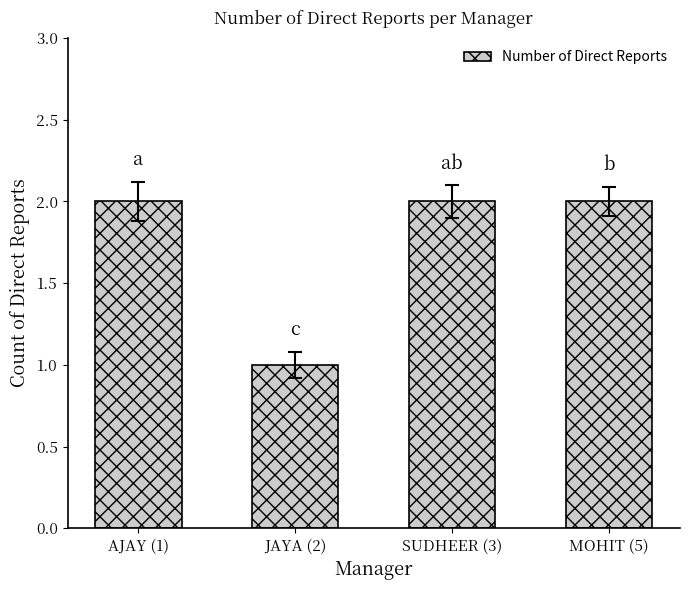

What is the greatest value displayed?

2